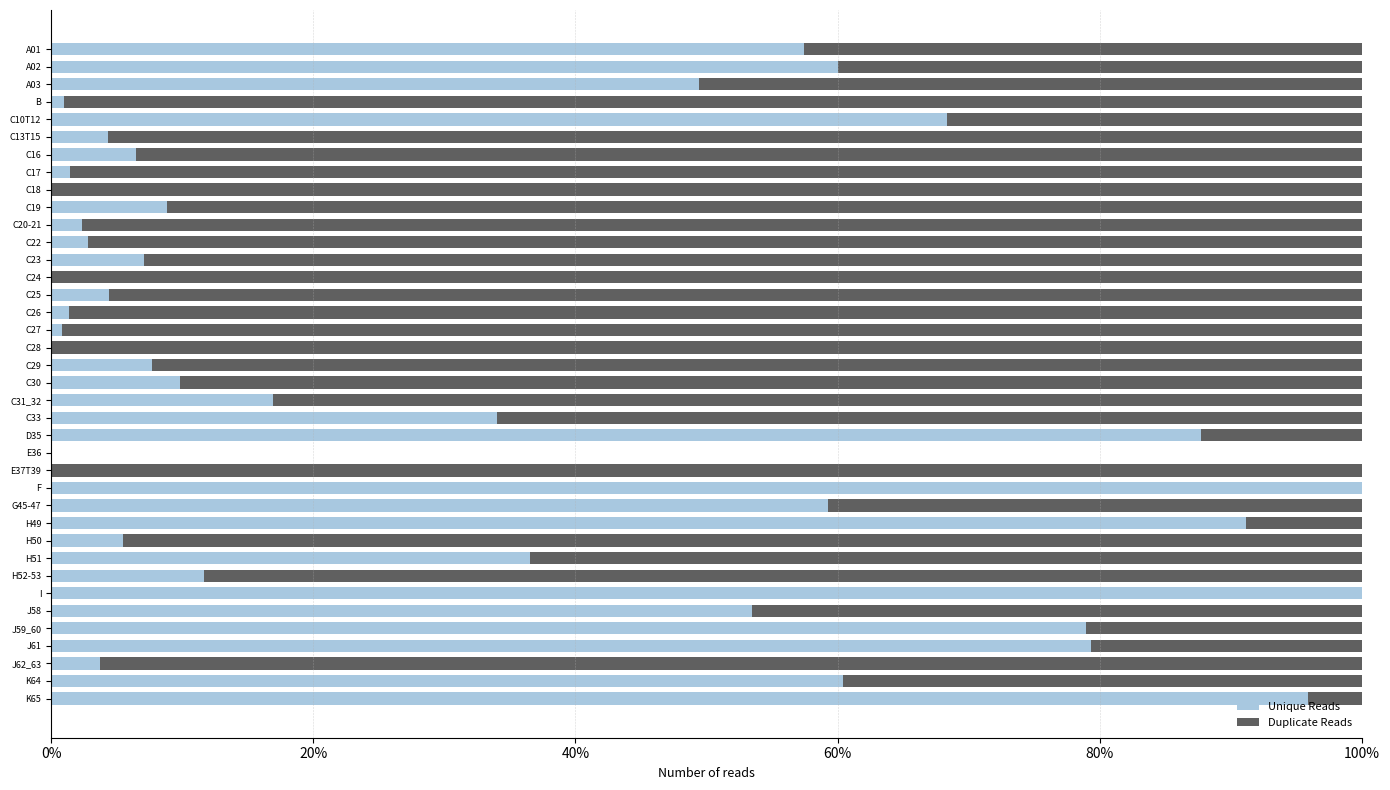

What is the maximum value for Unique Reads?

100.0